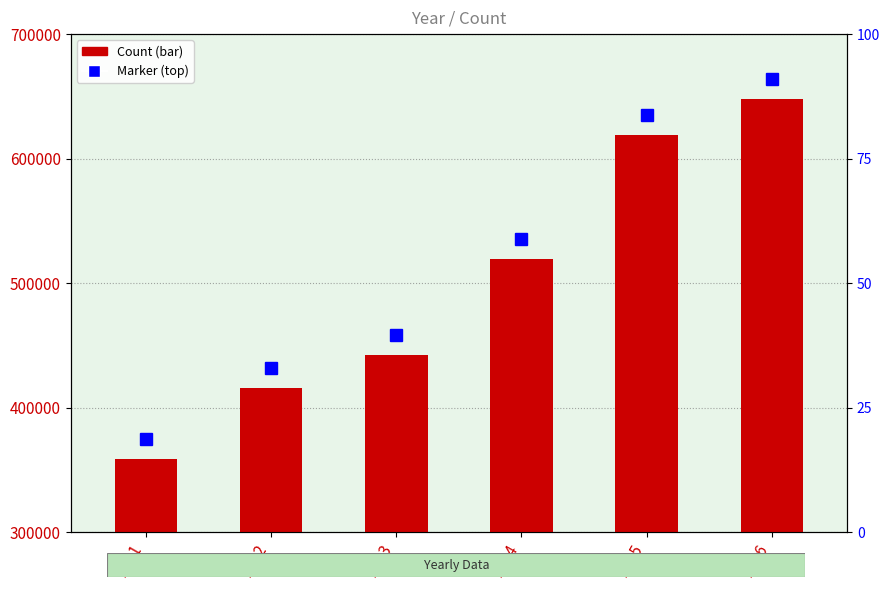

Are the bars grouped side by side (vs. stacked)?

No